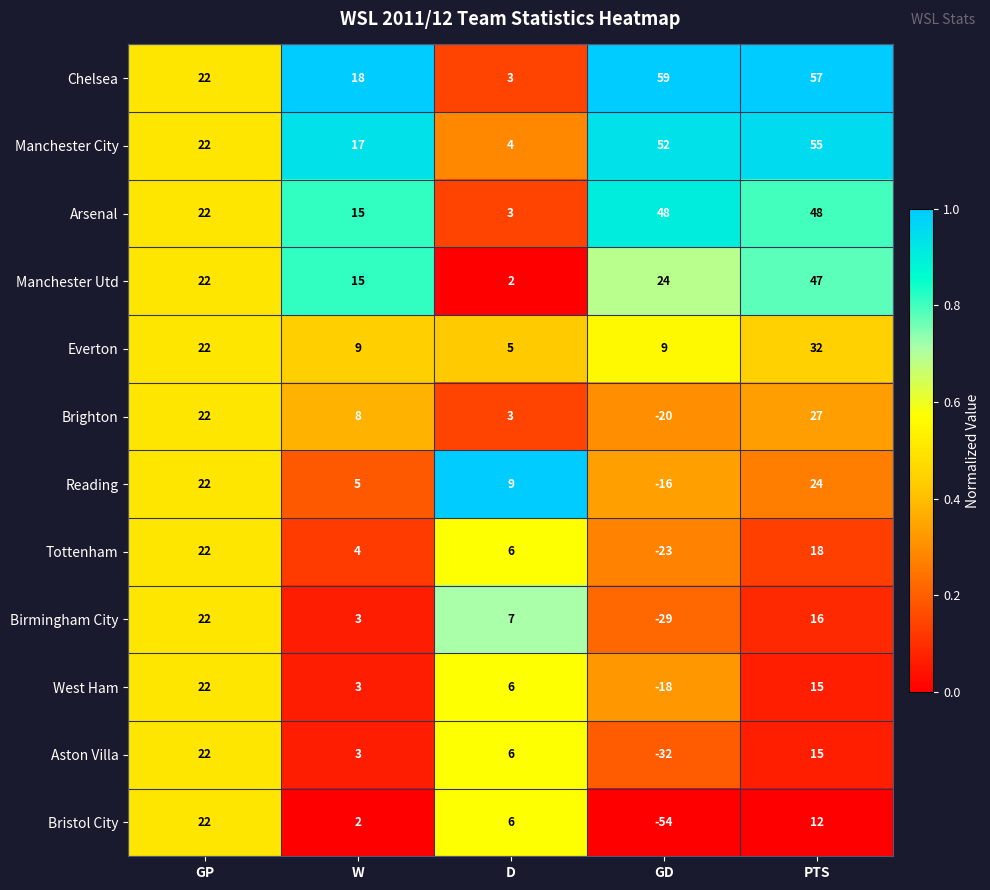

Between W and GD, which series saw the biggest shift?

Bristol City